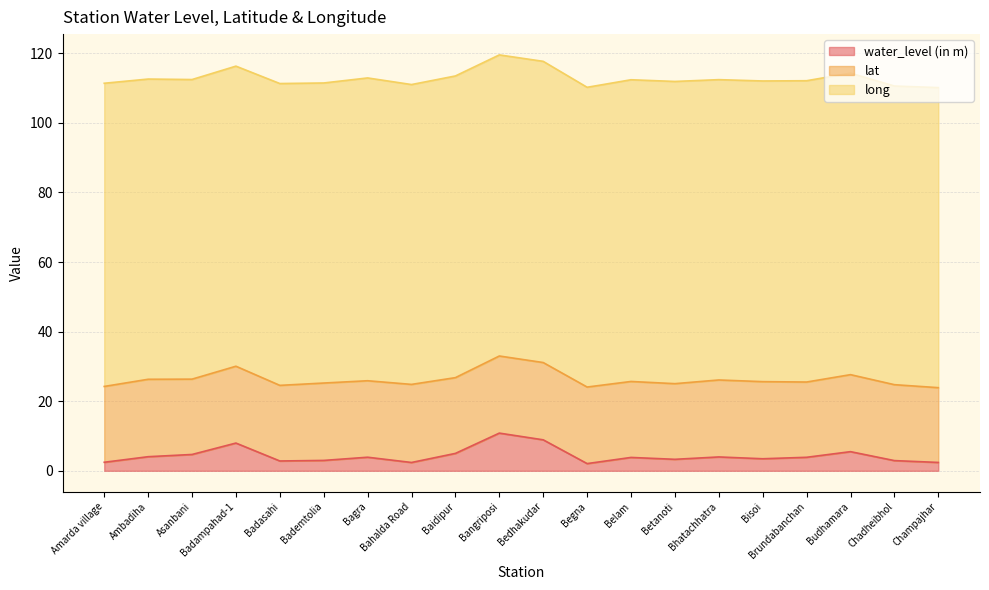

Does the chart display data point markers on the line(s)?

No